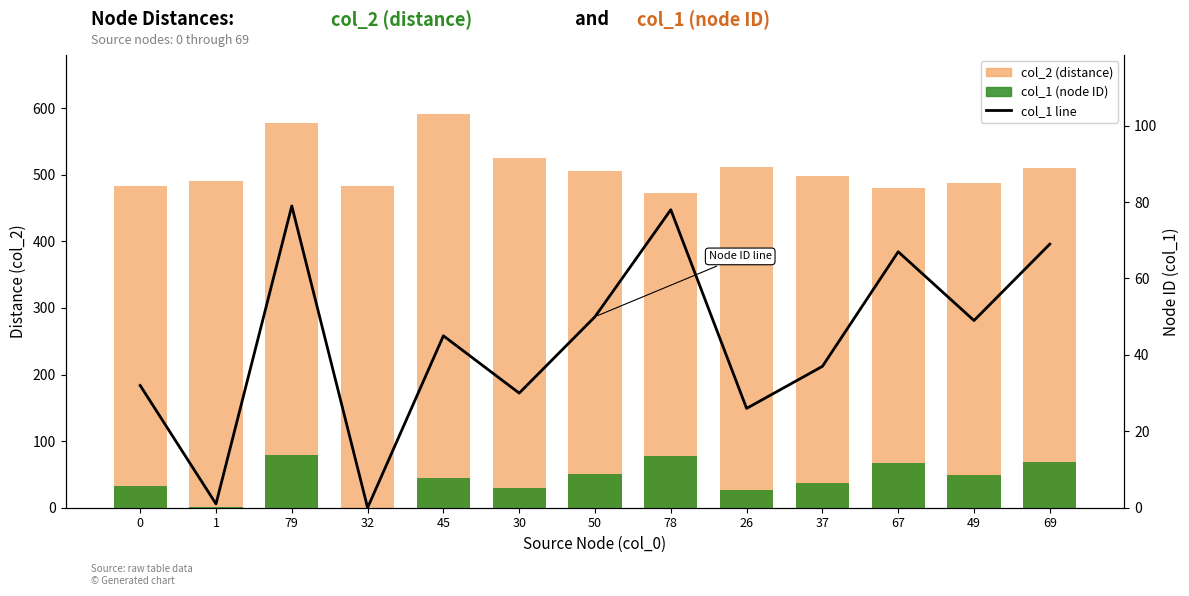

What is the label of the 11th bar from the left?

67